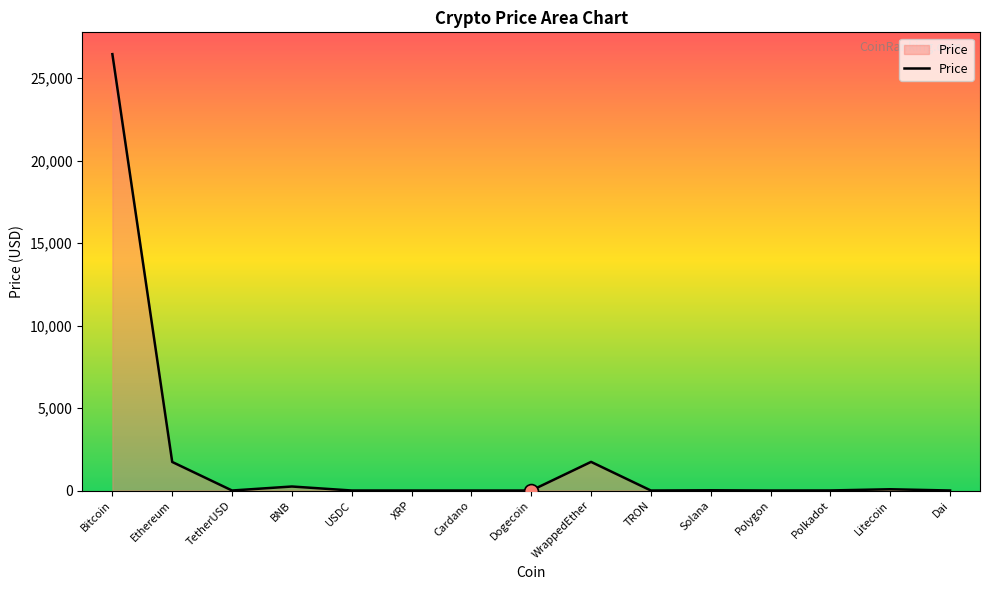

Which category has the highest value across all series?

Bitcoin